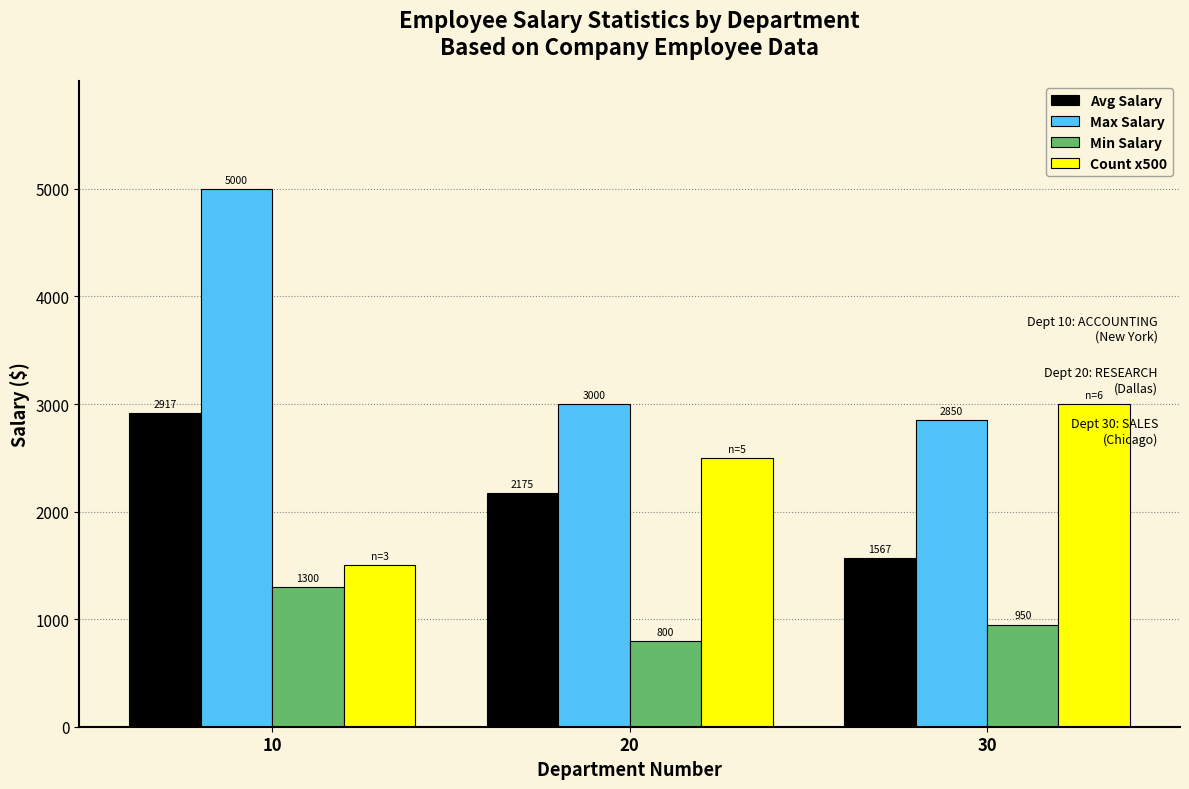

How many series are shown in this chart?

4